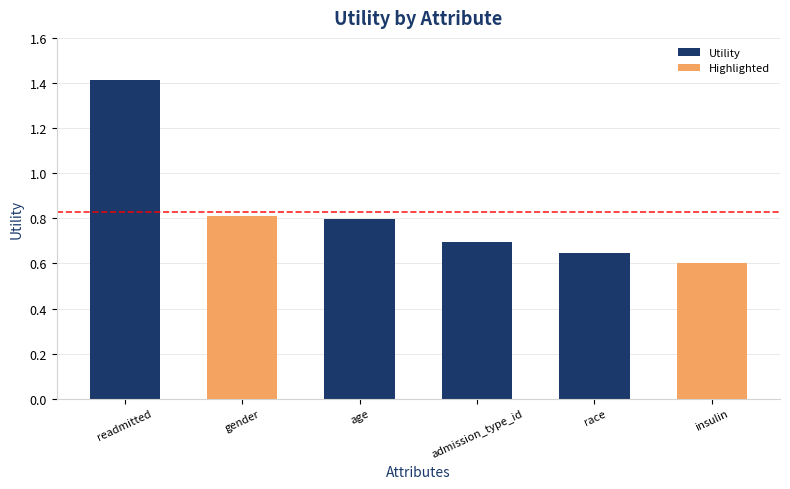

What is the value of the 3rd bar from the left?

0.8